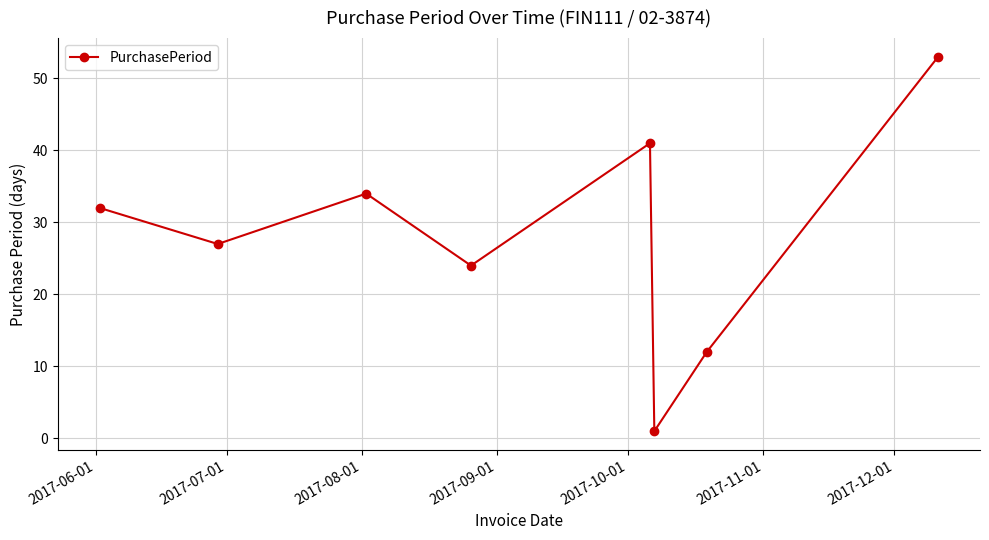

True or false: the data has more than 0 interior local peaks.

True